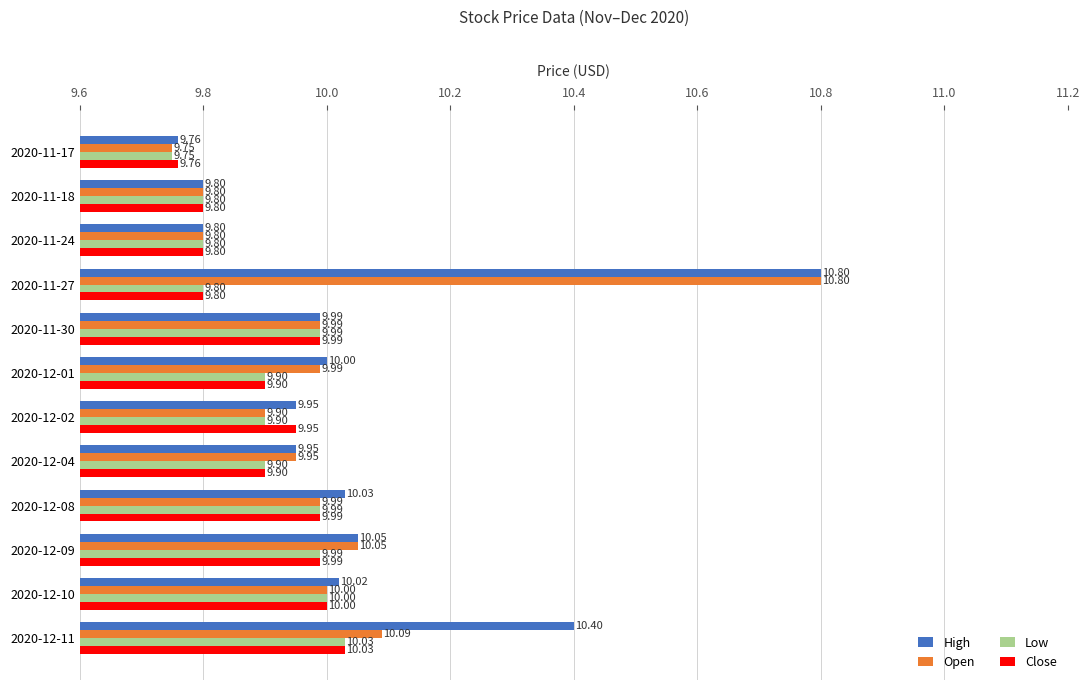

At which category is the sum across all series the highest?

2020-11-27